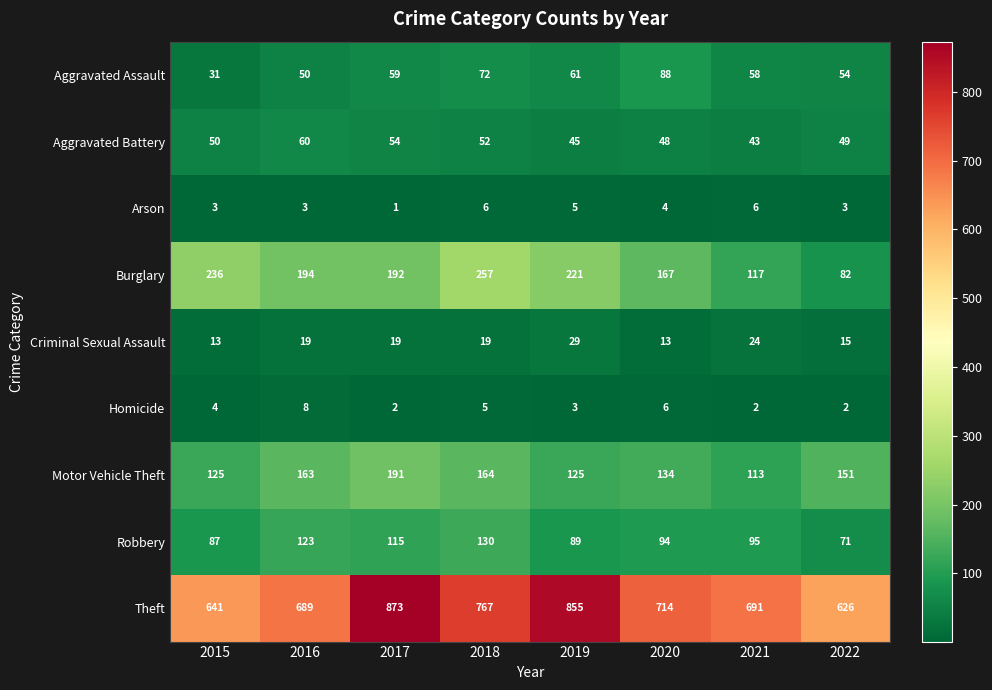

List the labels in order of Theft value, largest first.

2017, 2019, 2018, 2020, 2021, 2016, 2015, 2022